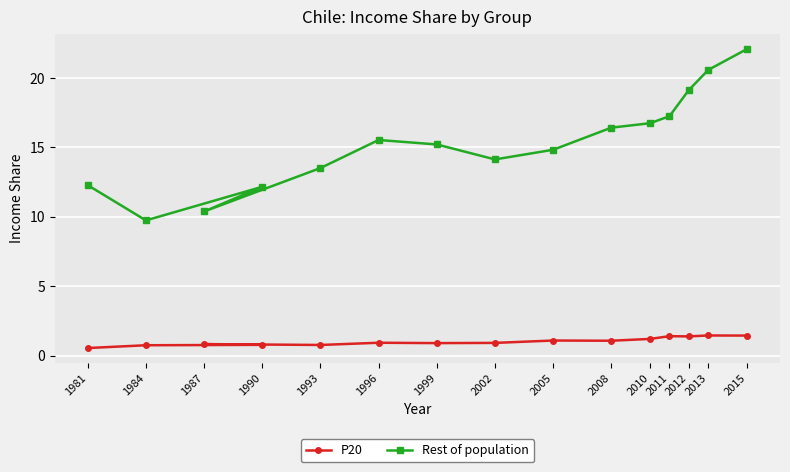

What are all the series names shown in the legend?

P20, Rest of population